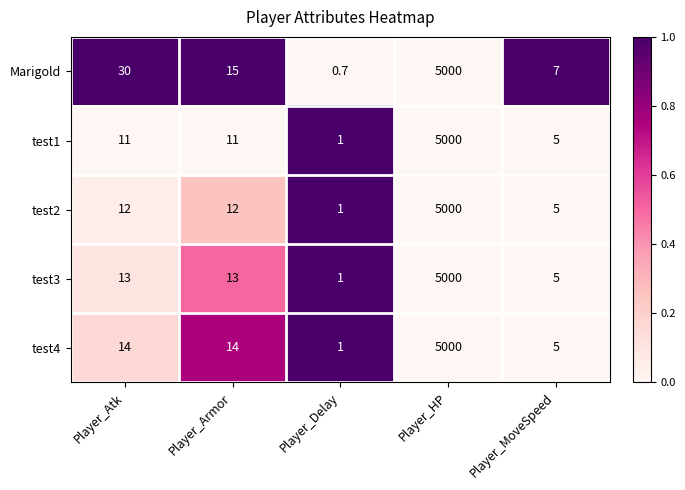

The test4 series shows 22.8 at Player_Atk. True or false?

False